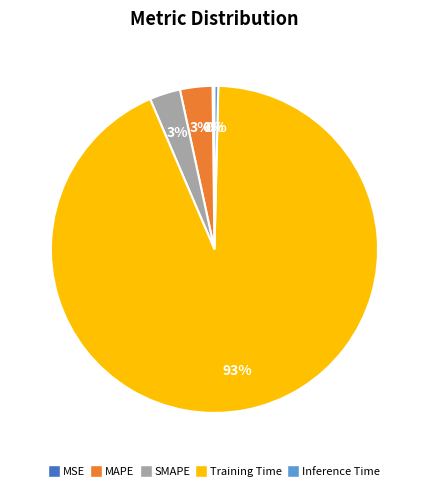

What is the majority slice?

Training Time